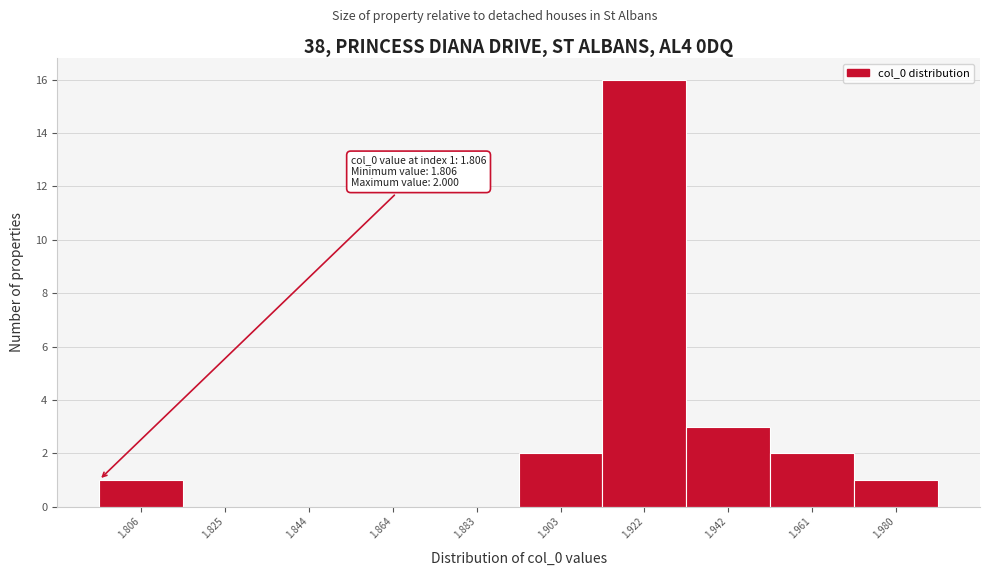

Reading left to right, list all the values displayed in this chart.

1.806=1	1.825=0	1.844=0	1.864=0	1.883=0	1.903=2	1.922=16	1.942=3	1.961=2	1.980=1